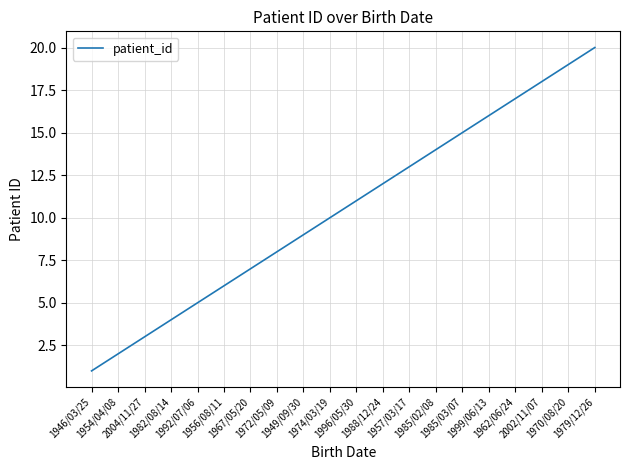

What is the sum of the values at 1974/03/19 and 2004/11/27?

13